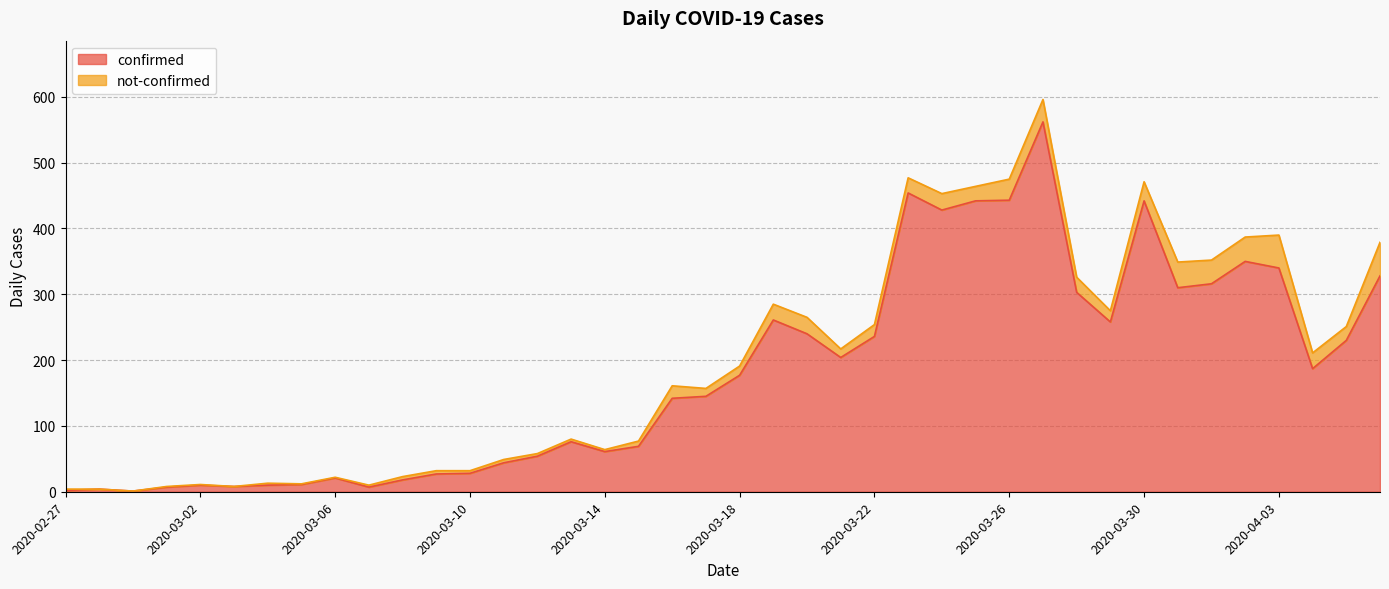

What is the label of the 24th point from the left?

2020-03-21